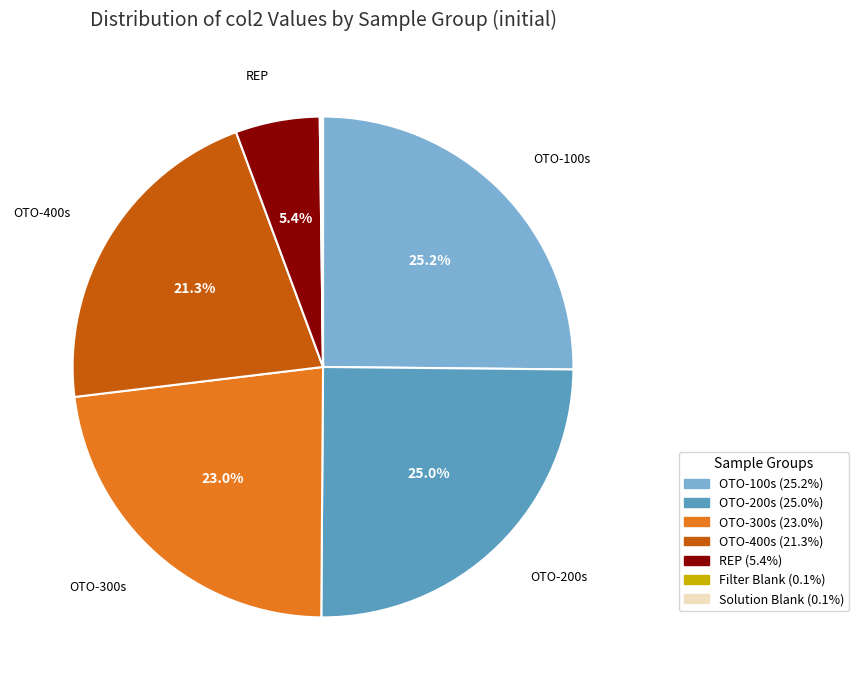

Is there any slice that represents more than half of the pie?

No